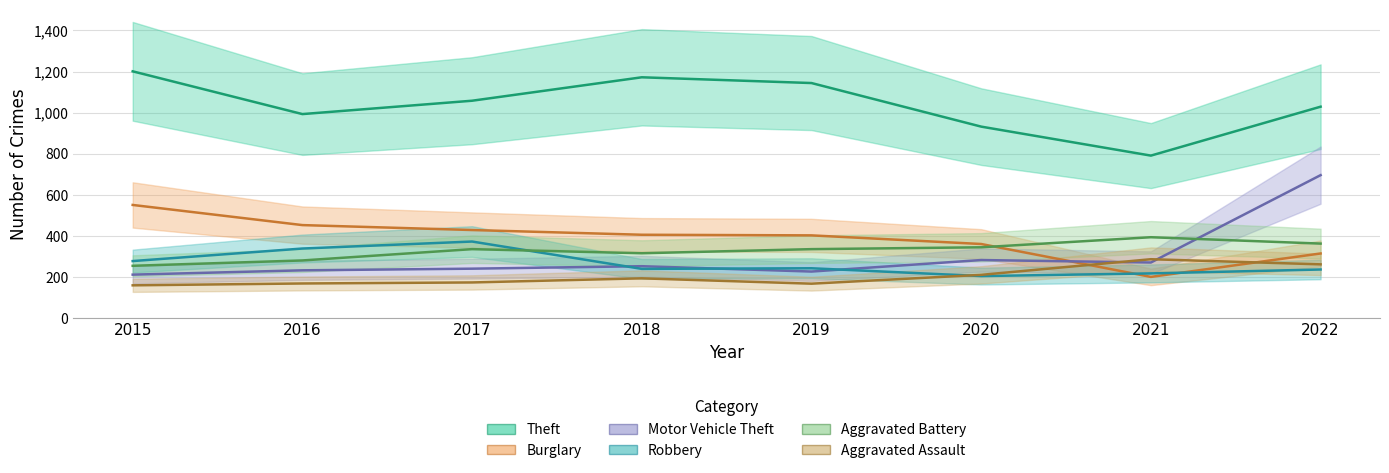

What is the minimum value for Theft?

791